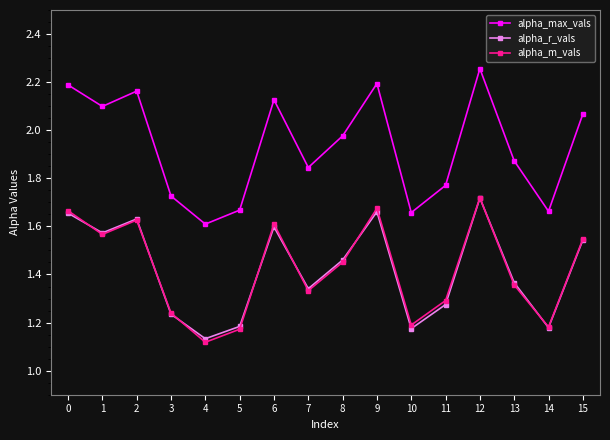

Where is alpha_r_vals nearest to the value 1?

4